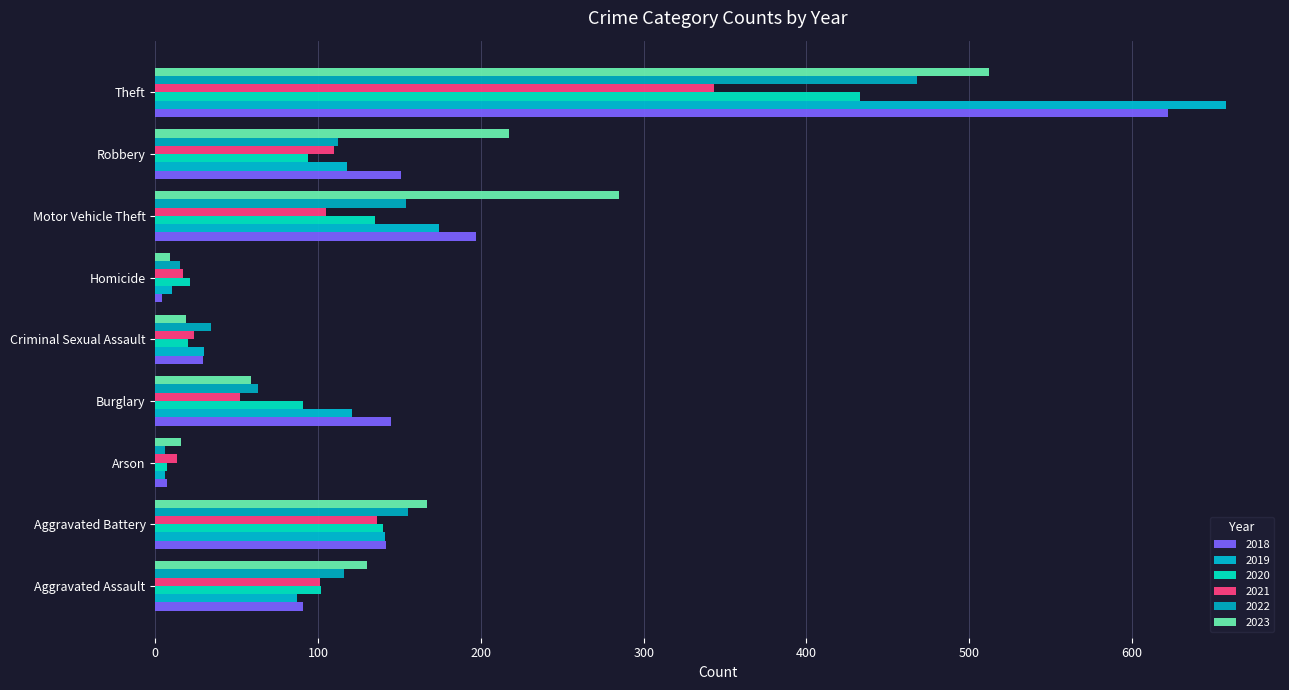

What is the label of the 2nd bar from the right?

Robbery